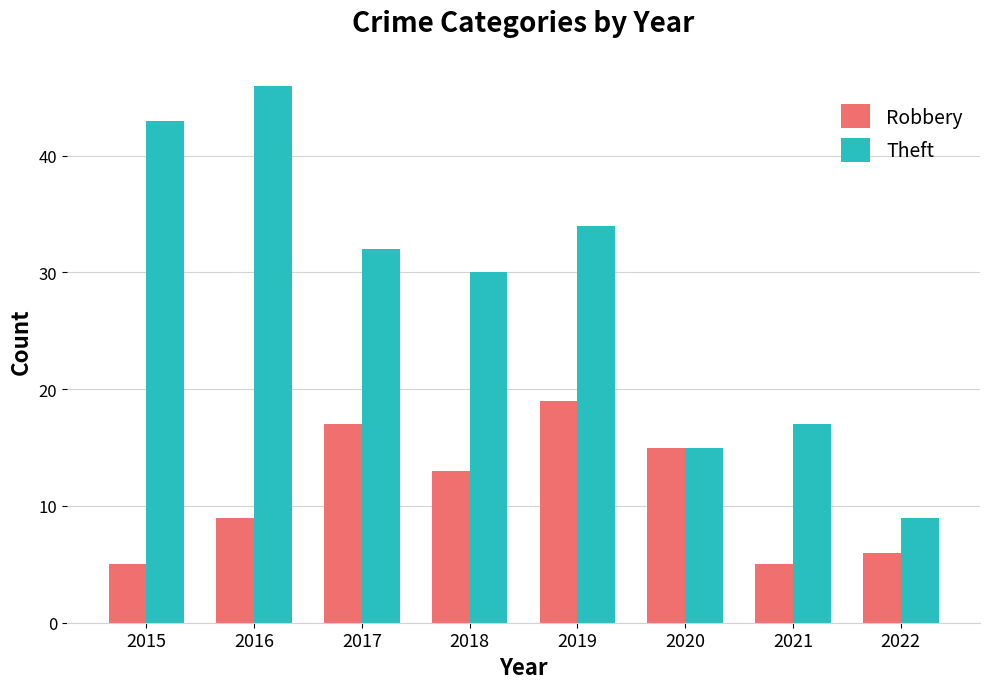

What is the minimum value shown in the chart?

5